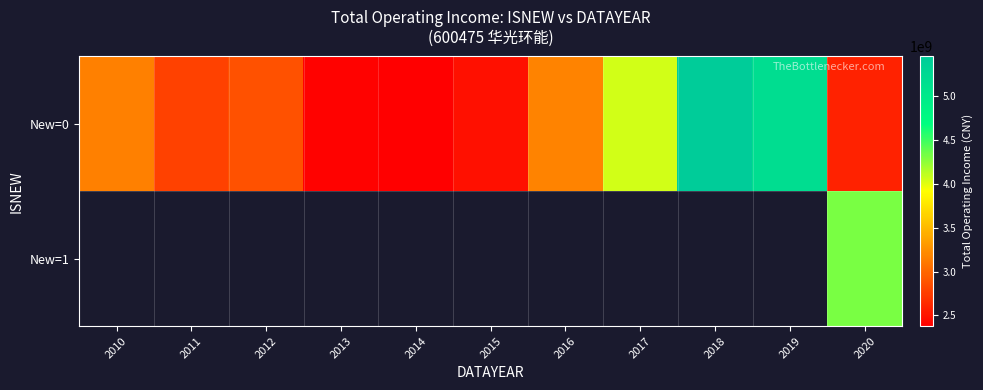

What is the sum of all New=0 values?

36515151463.6